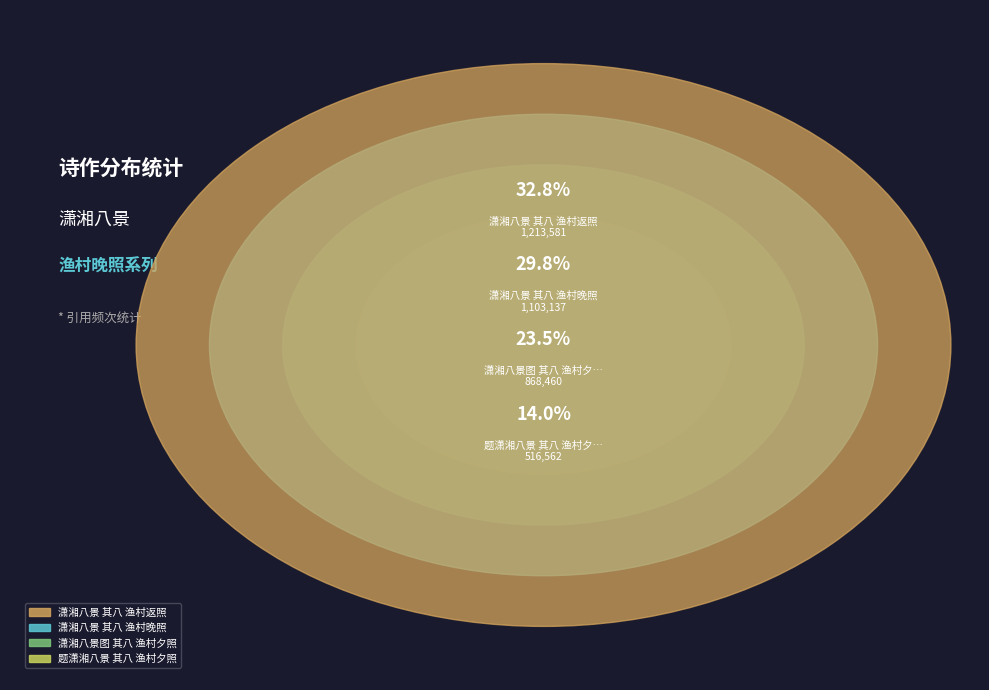

Rank the categories by value from highest to lowest.

潇湘八景 其八 渔村返照, 潇湘八景 其八 渔村晚照, 潇湘八景图 其八 渔村夕照, 题潇湘八景 其八 渔村夕照